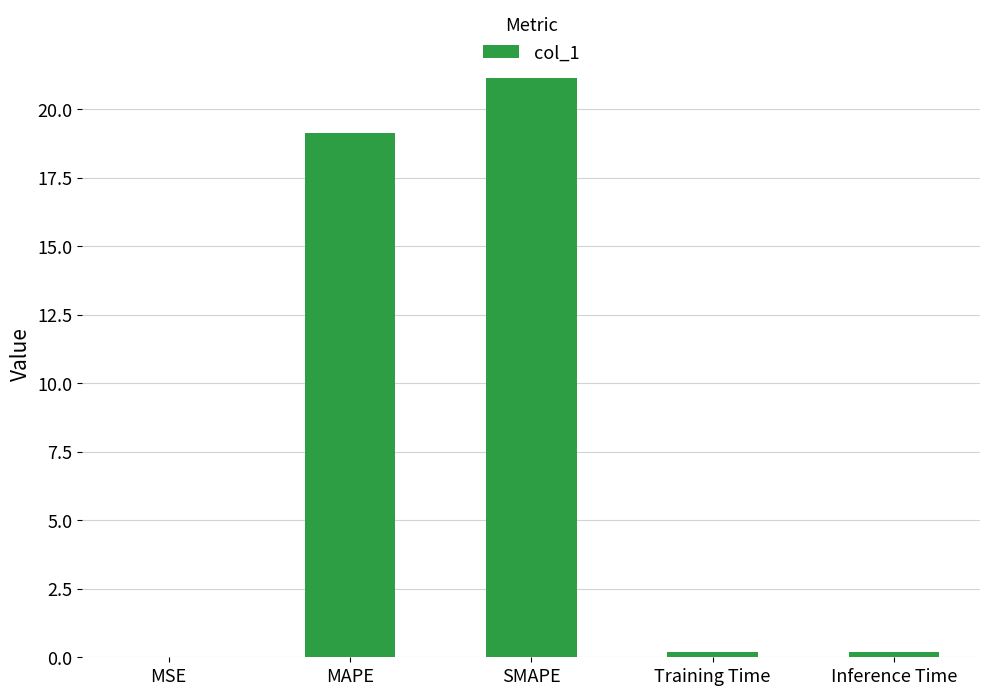

What is the difference between the values at MAPE and Inference Time?

18.9